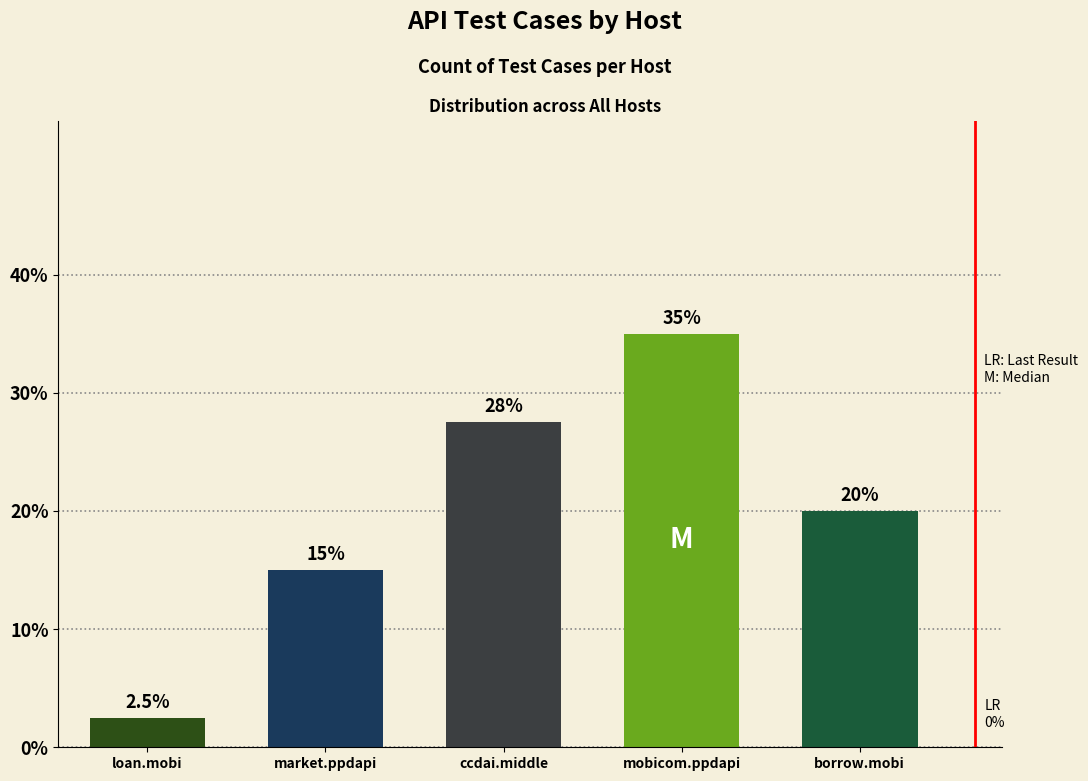

Where is the data nearest to the value 18?

borrow.mobi